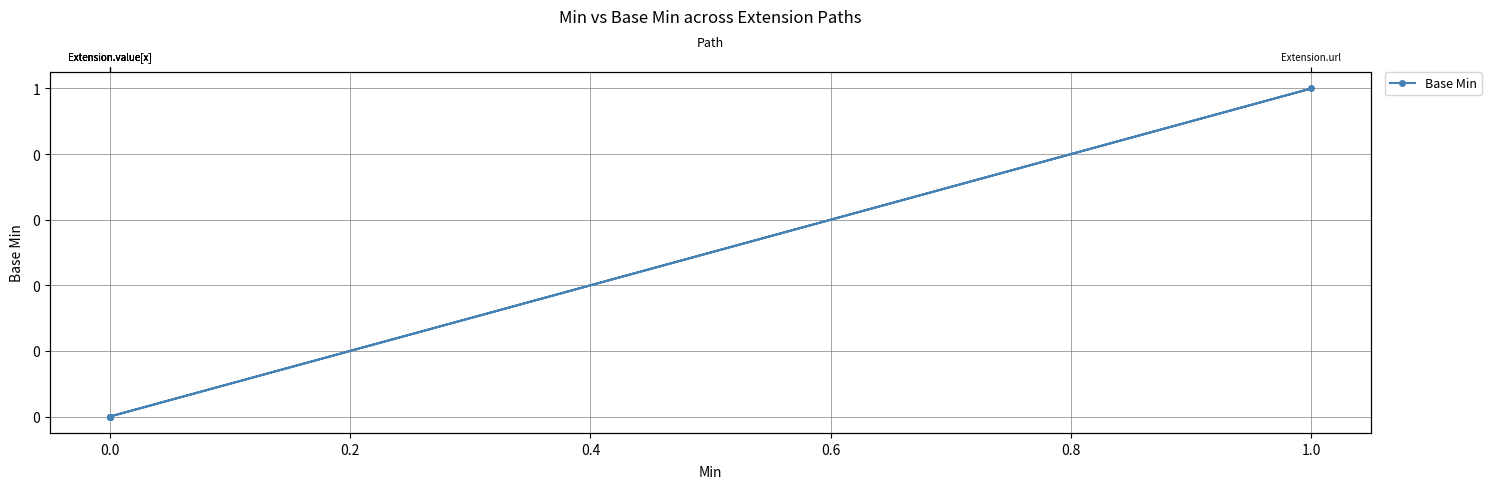

True or false: the data shows 2 at 1.0.

False